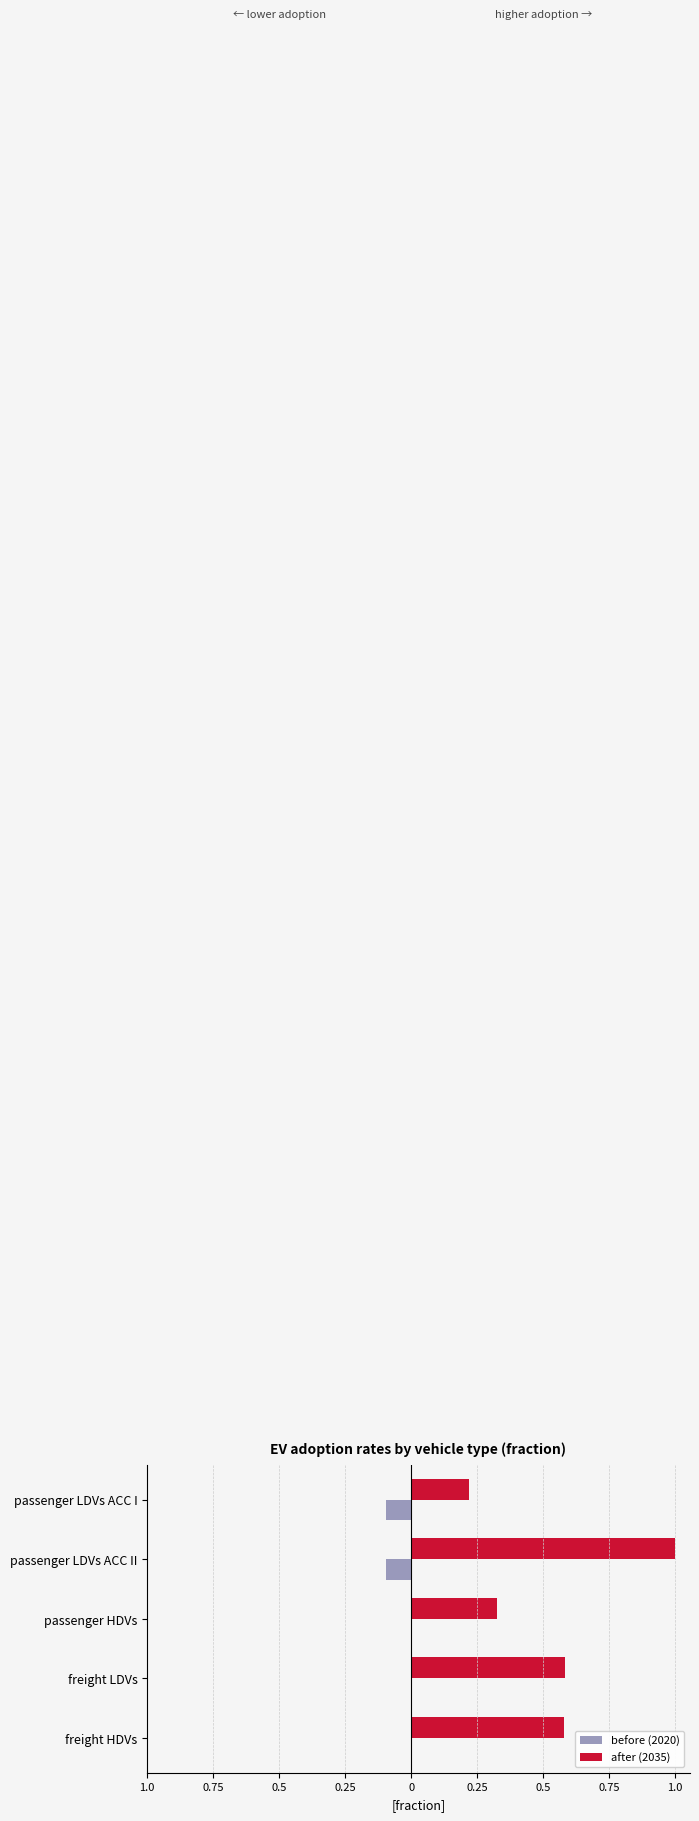

What is the sum of all after (2035) values?

2.7